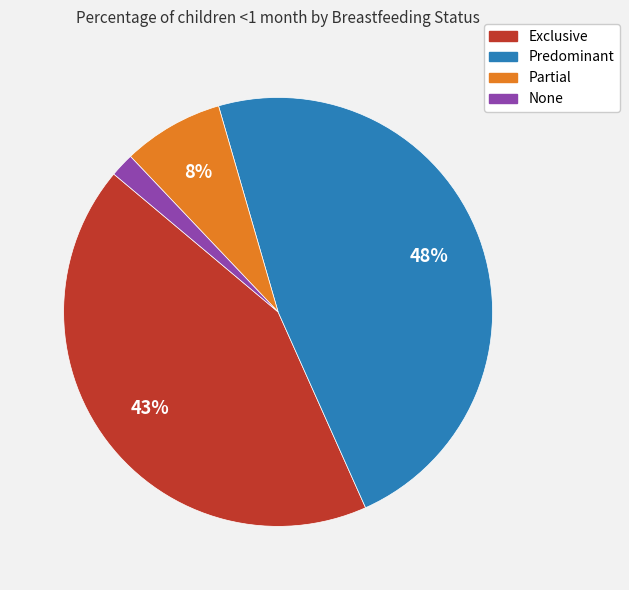

What is the smallest slice in the pie chart?

None